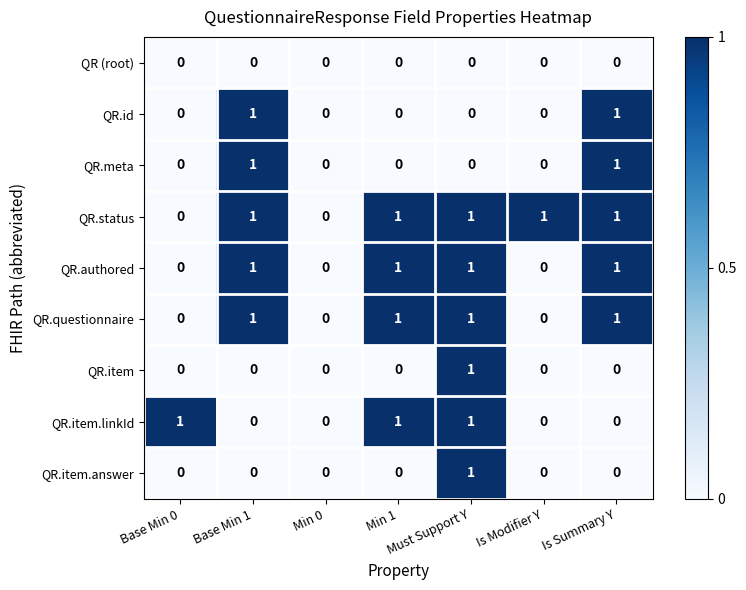

Is it true that QR (root) equals 0 at Is Summary Y?

True